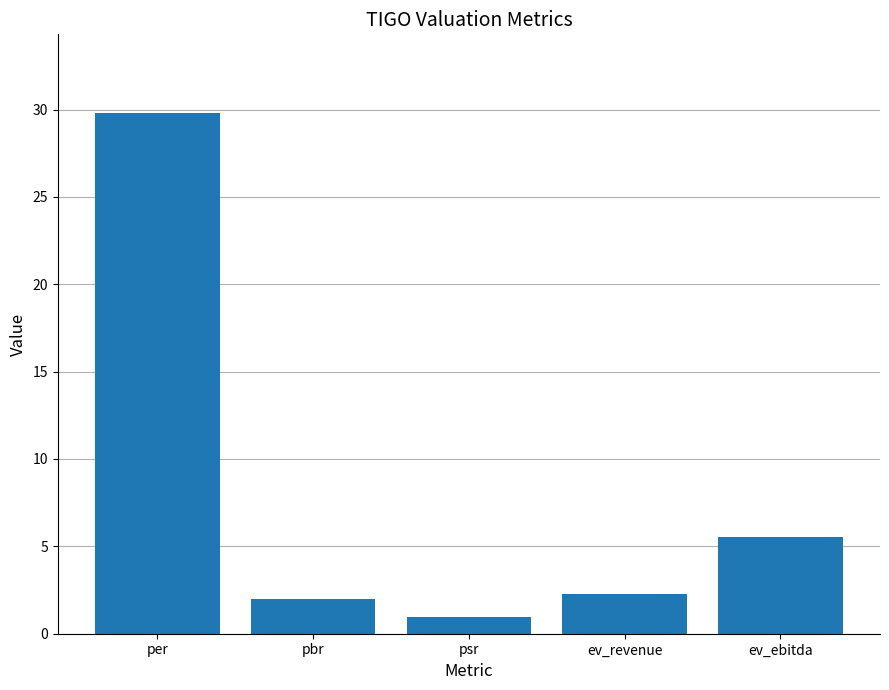

Does the chart contain stacked bars?

No